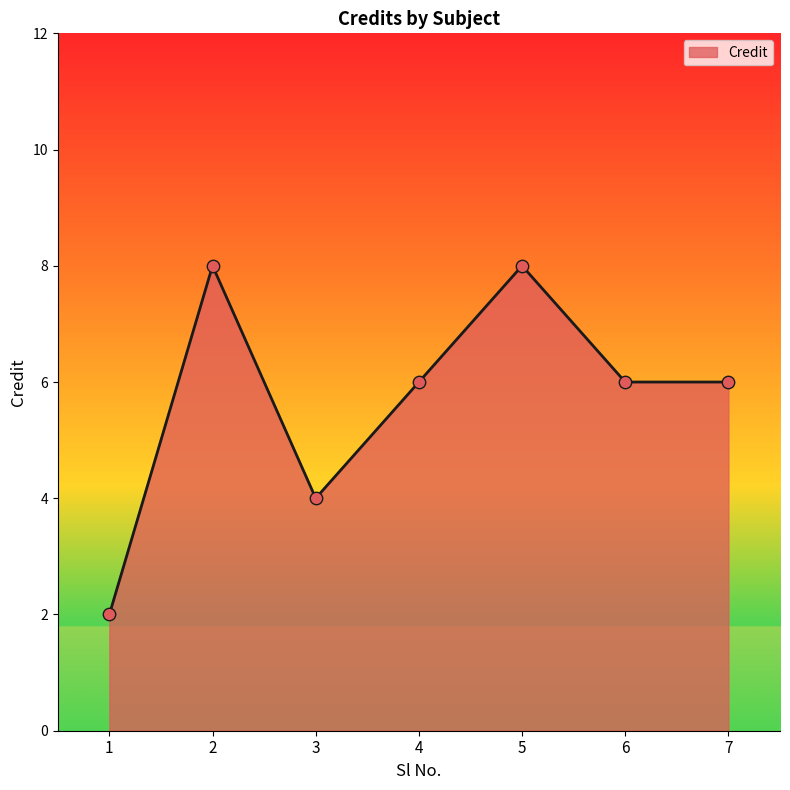

What is the change in value from 4 to 5?

+2